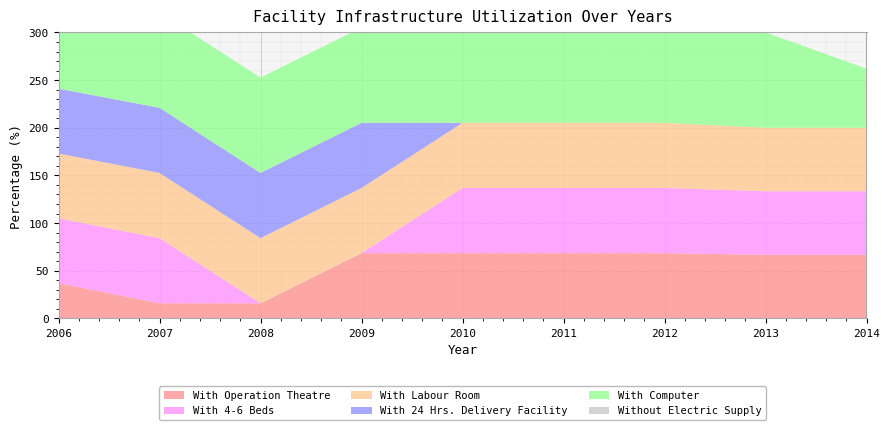

Reading left to right, transcribe all the data shown in this chart.

With Operation Theatre: 2006=37.0	2007=15.8	2008=15.8	2009=68.4	2010=68.4	2011=68.4	2012=68.4	2013=66.7	2014=66.7
With 4-6 Beds: 2006=68.0	2007=68.4	2008=0.0	2009=0.0	2010=68.4	2011=68.4	2012=68.4	2013=66.7	2014=66.7
With Labour Room: 2006=68.0	2007=68.4	2008=68.4	2009=68.4	2010=68.4	2011=68.4	2012=68.4	2013=66.7	2014=66.7
With 24 Hrs. Delivery Facility: 2006=68.0	2007=68.4	2008=68.4	2009=68.4	2010=0.0	2011=0.0	2012=0.0	2013=0.0	2014=0.0
With Computer: 2006=100.0	2007=100.0	2008=100.0	2009=100.0	2010=100.0	2011=100.0	2012=100.0	2013=100.0	2014=61.9
Without Electric Supply: 2006=0.0	2007=0.0	2008=0.0	2009=0.0	2010=0.0	2011=0.0	2012=0.0	2013=0.0	2014=0.0